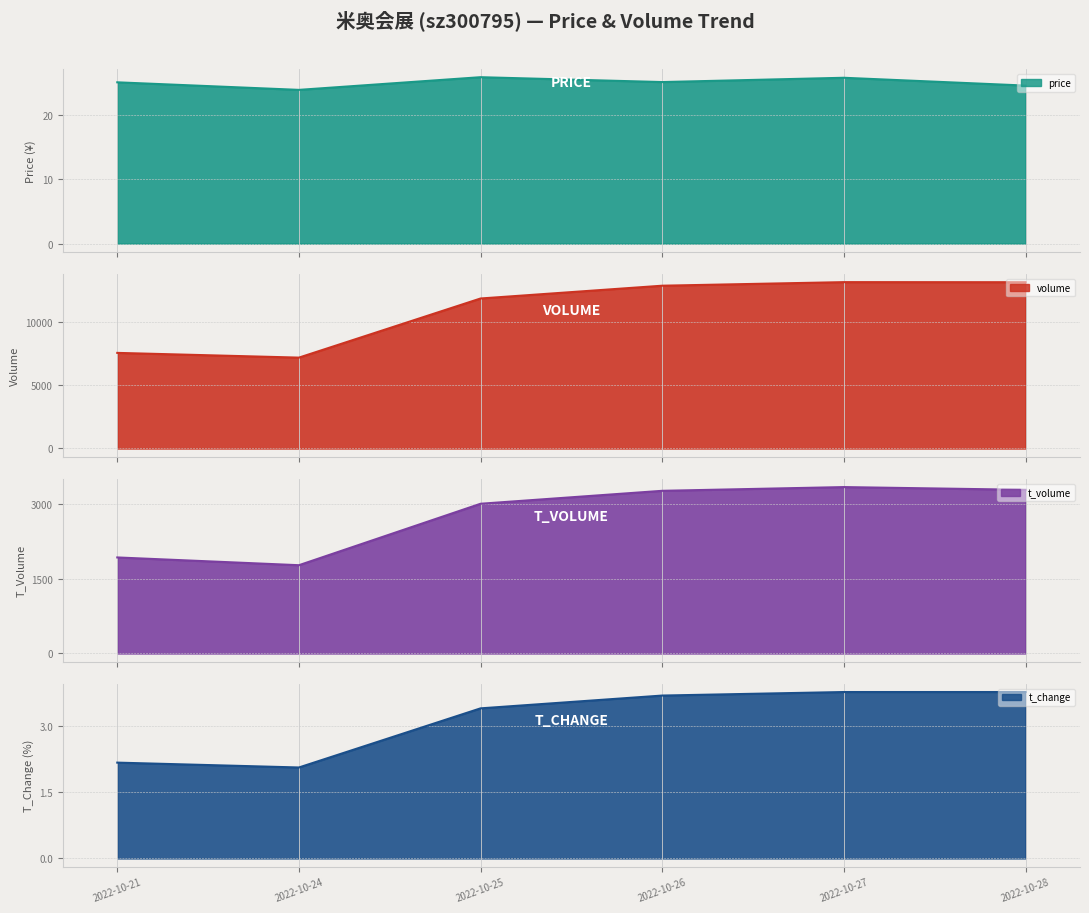

True or false: t_change has a value of 3.6 at 2022-10-21.

False